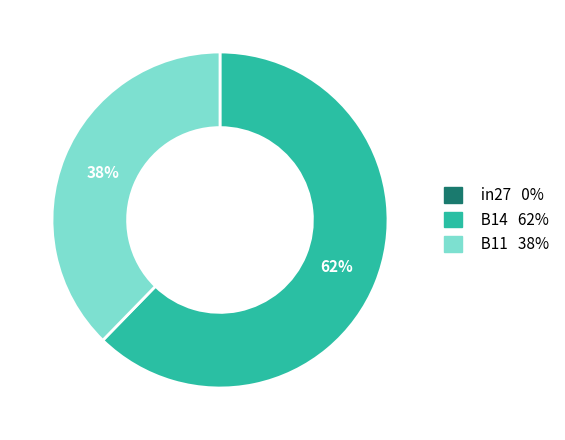

To the nearest percent, what is the average slice percentage?

33%